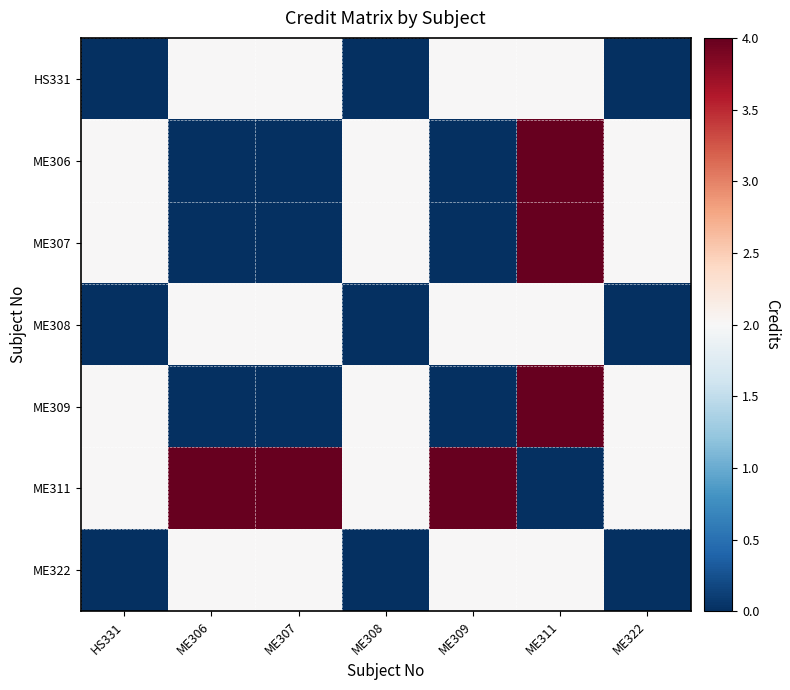

Which series has the largest total across all categories?

ME311